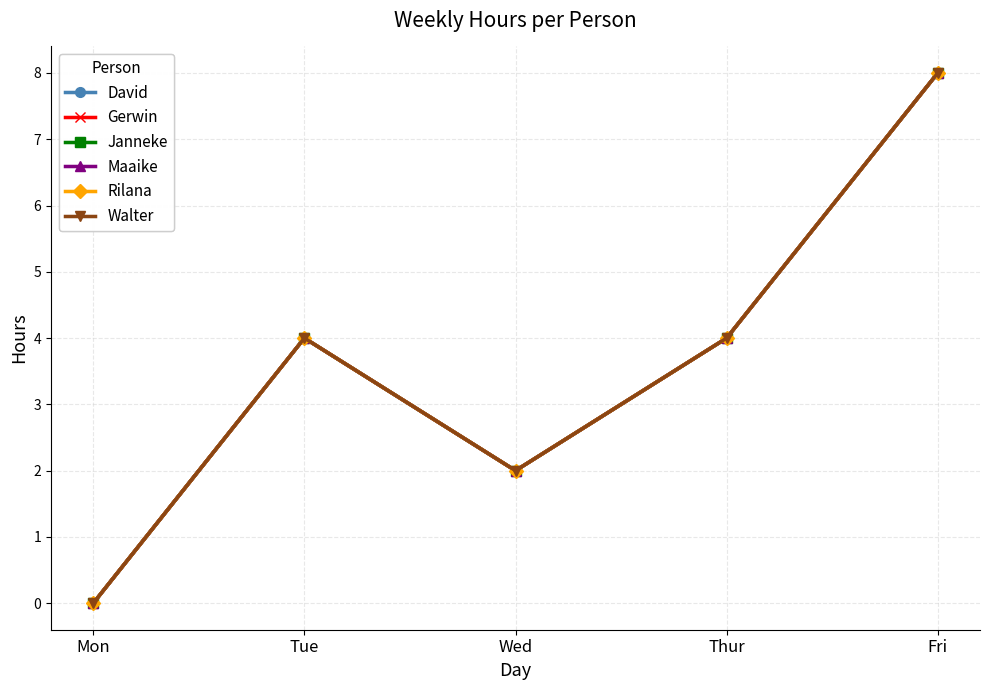

Reading right to left, list all the values displayed in this chart.

David: 8	4	2	4	0
Gerwin: 8	4	2	4	0
Janneke: 8	4	2	4	0
Maaike: 8	4	2	4	0
Rilana: 8	4	2	4	0
Walter: 8	4	2	4	0